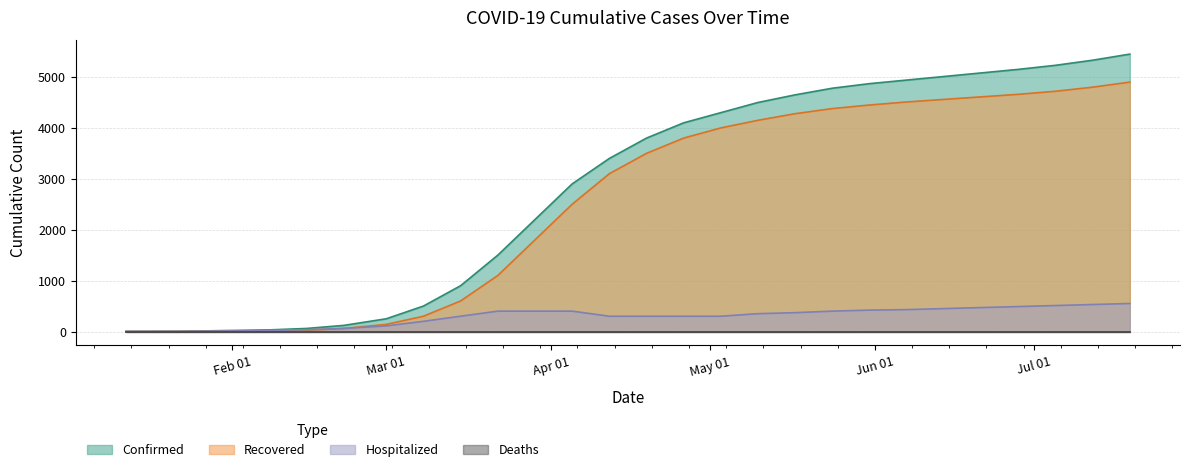

Is it true that Hospitalized equals 1 at 01/12/2020?

True